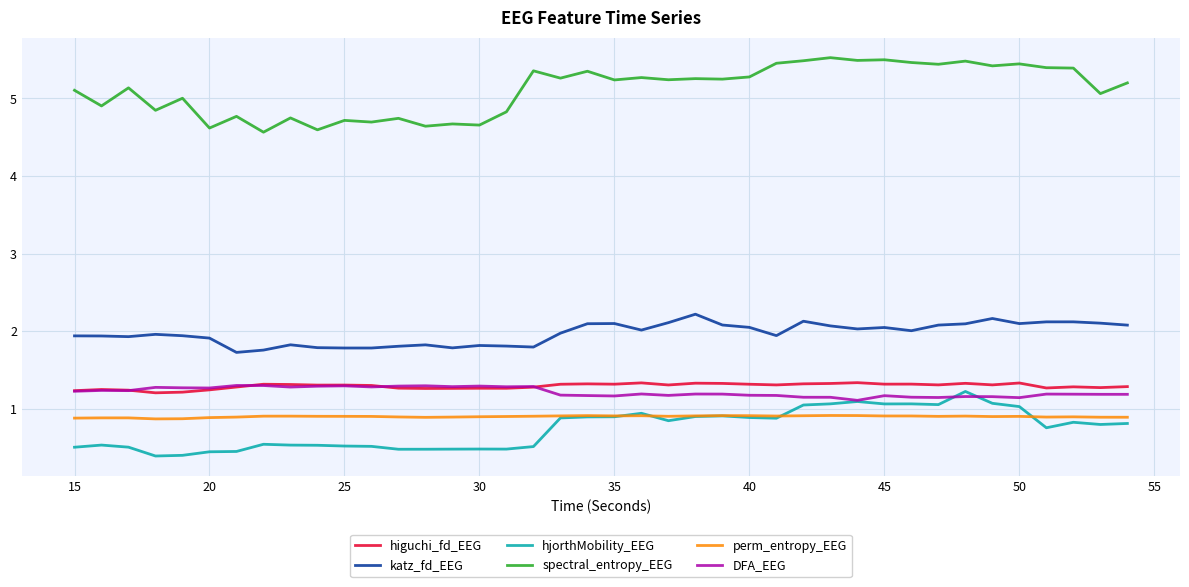

Count the DFA_EEG values in the range 1 to 2.

40